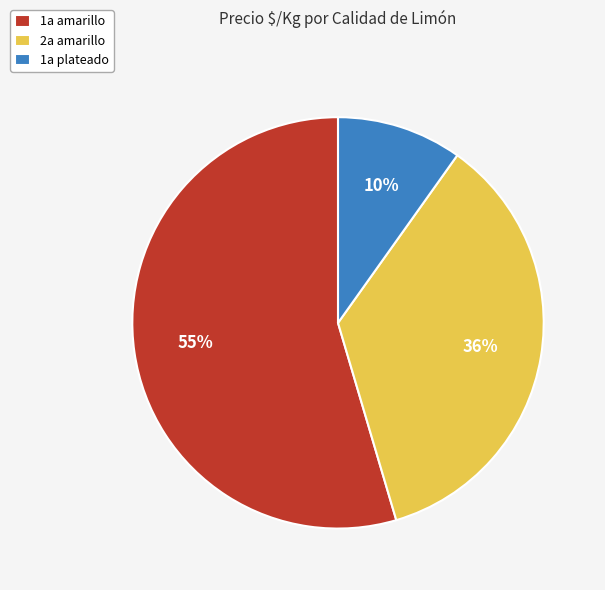

Do 1a plateado and 1a amarillo together represent more than half of the pie?

Yes